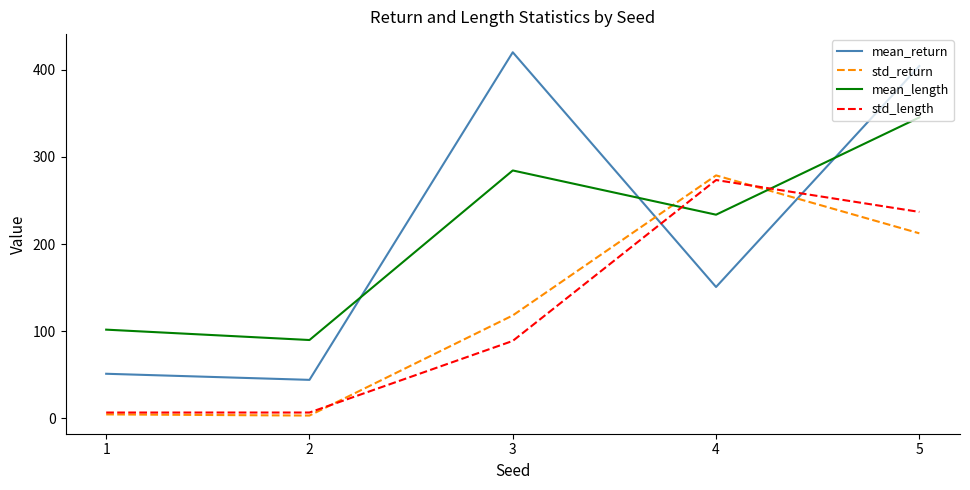

What is the total value across all series at 4?

936.7